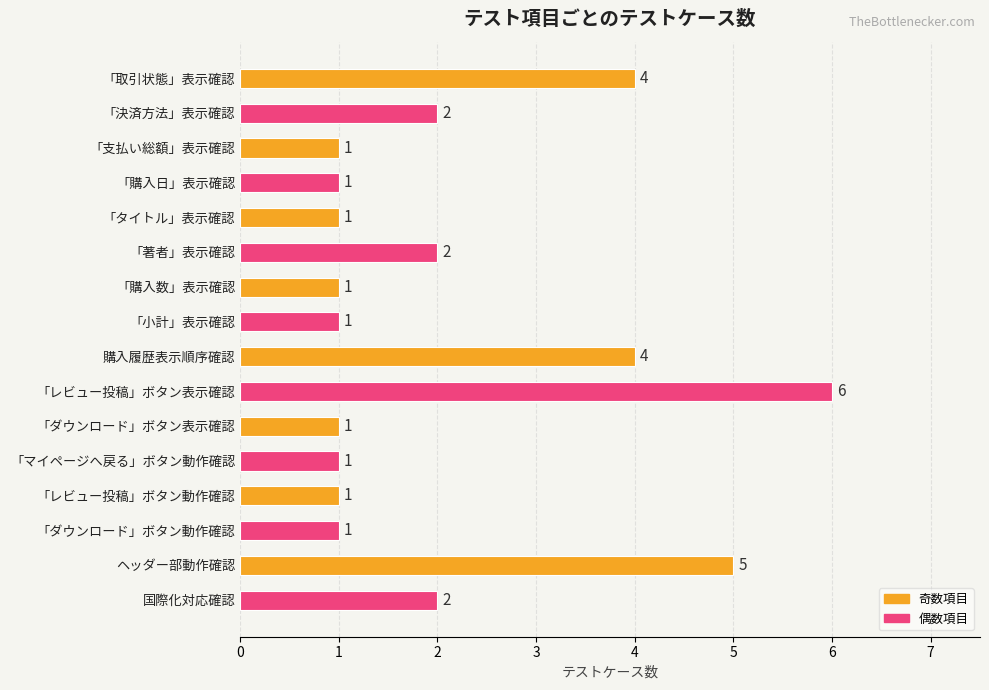

Reading top to bottom, transcribe all the data shown in this chart.

4	2	1	1	1	2	1	1	4	6	1	1	1	1	5	2